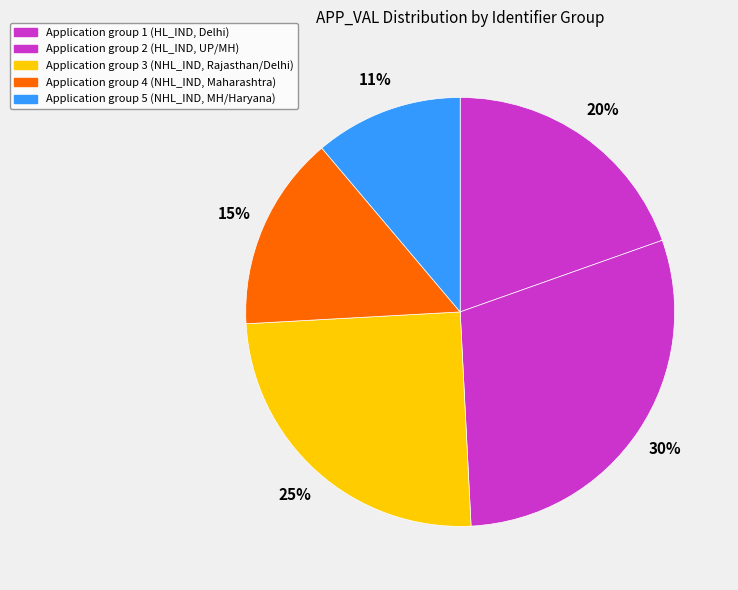

How many slices are in this pie chart?

5